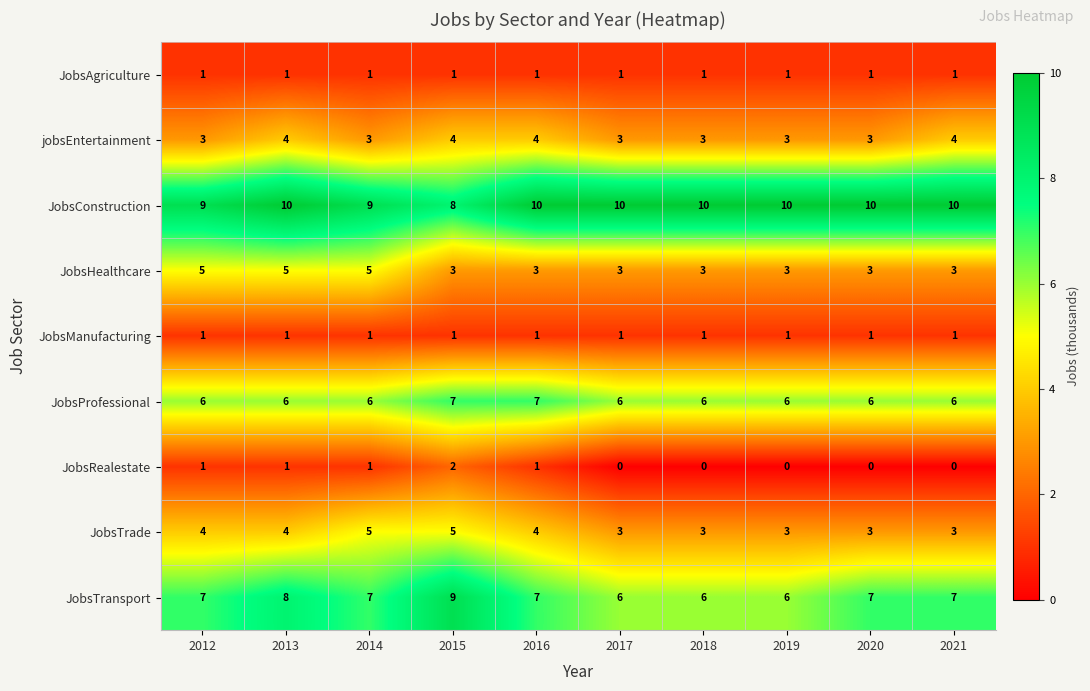

What is the average value of the JobsHealthcare series?

4